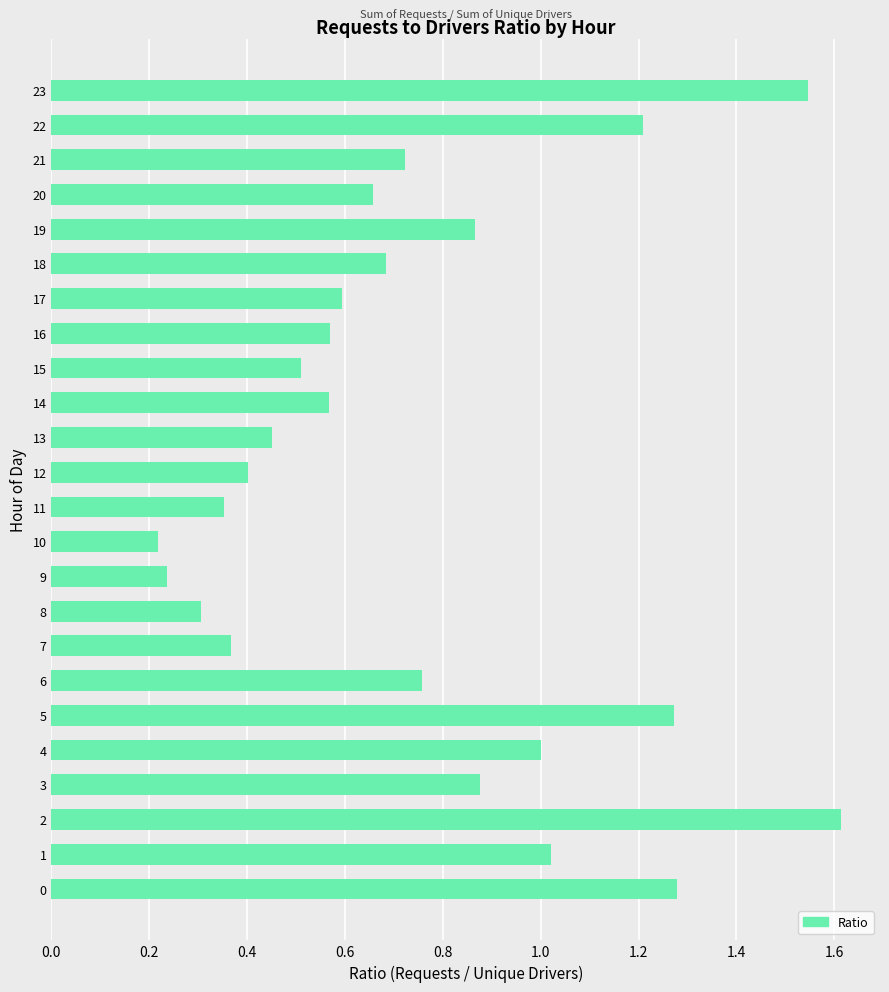

How many series are shown in this chart?

1